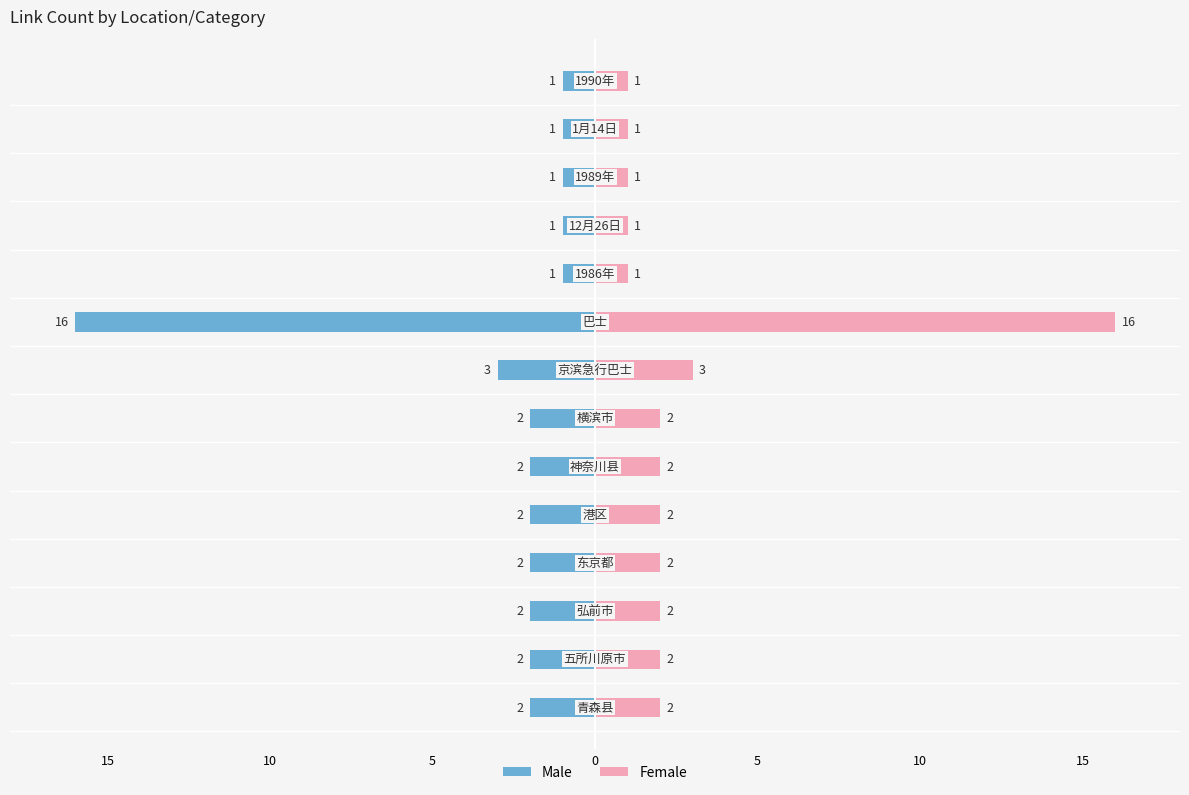

How many bars are there in each group?

2